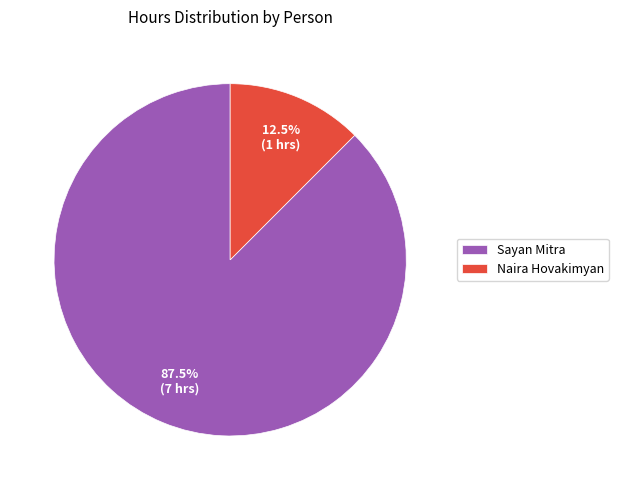

To the nearest percent, what is the difference between the Sayan Mitra and Naira Hovakimyan slice percentages?

75%